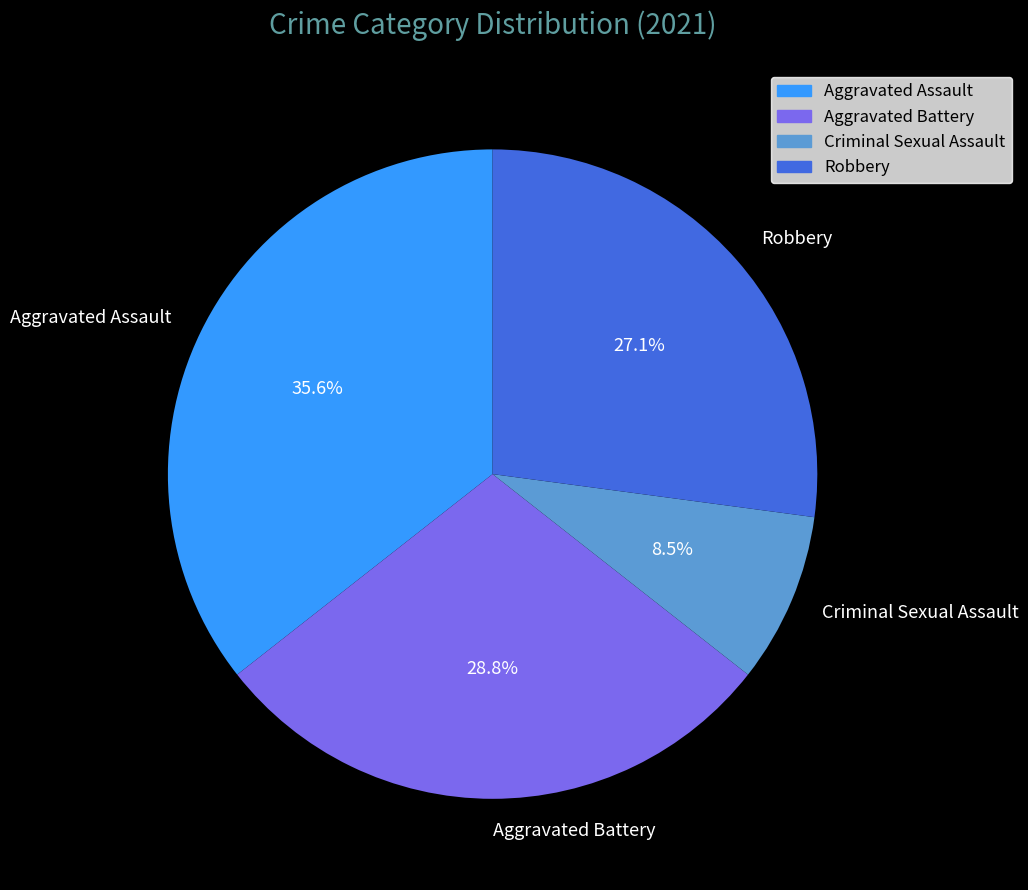

What percentage is NOT represented by Aggravated Battery?

71.2%